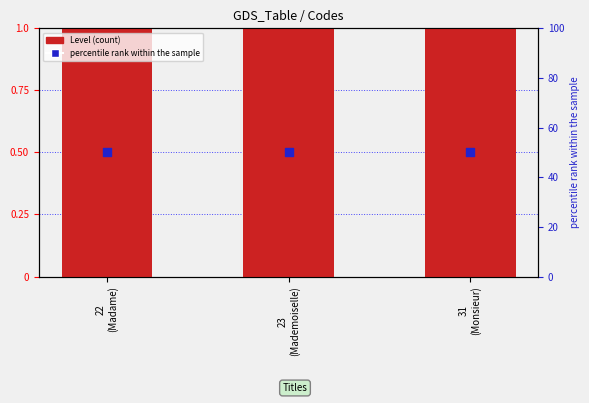

At which category is the sum across all series the highest?

22
(Madame)